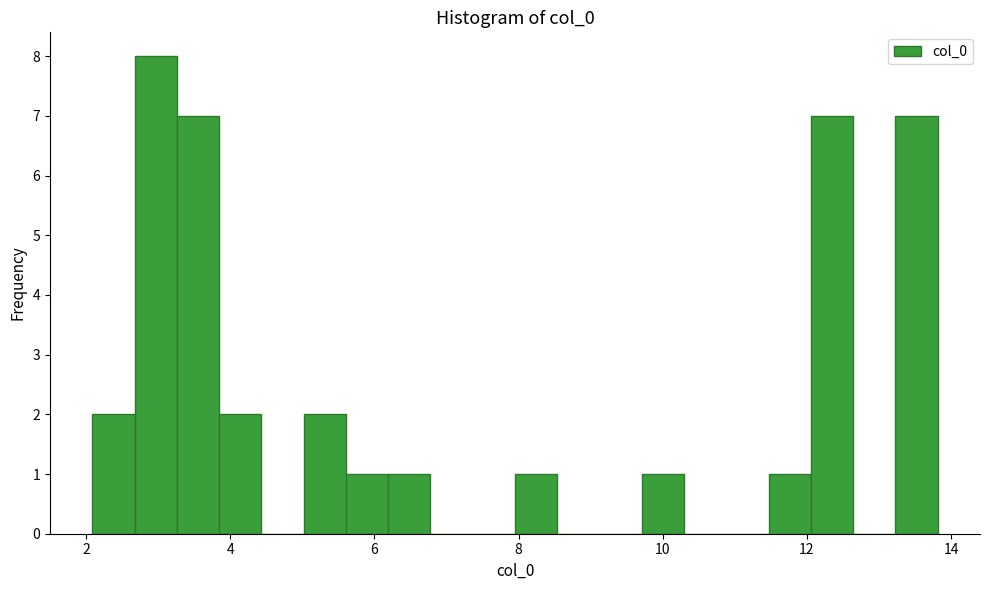

Read against the x-axis, roughly where is the centre of the tallest bar?

3.0